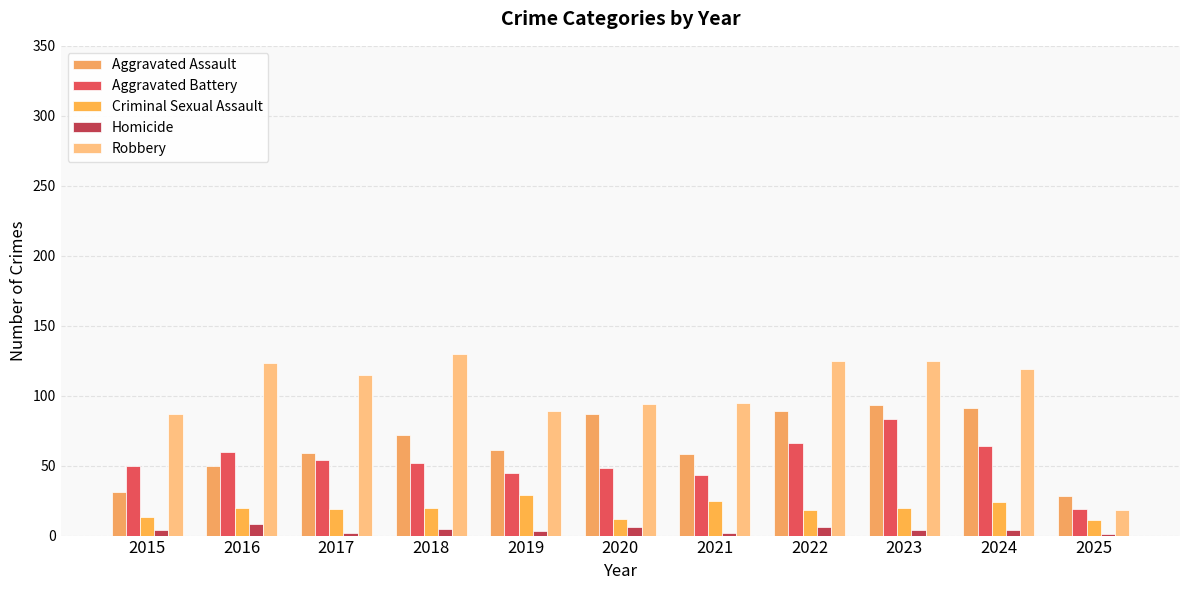

What are all the series names shown in the legend?

Aggravated Assault, Aggravated Battery, Criminal Sexual Assault, Homicide, Robbery